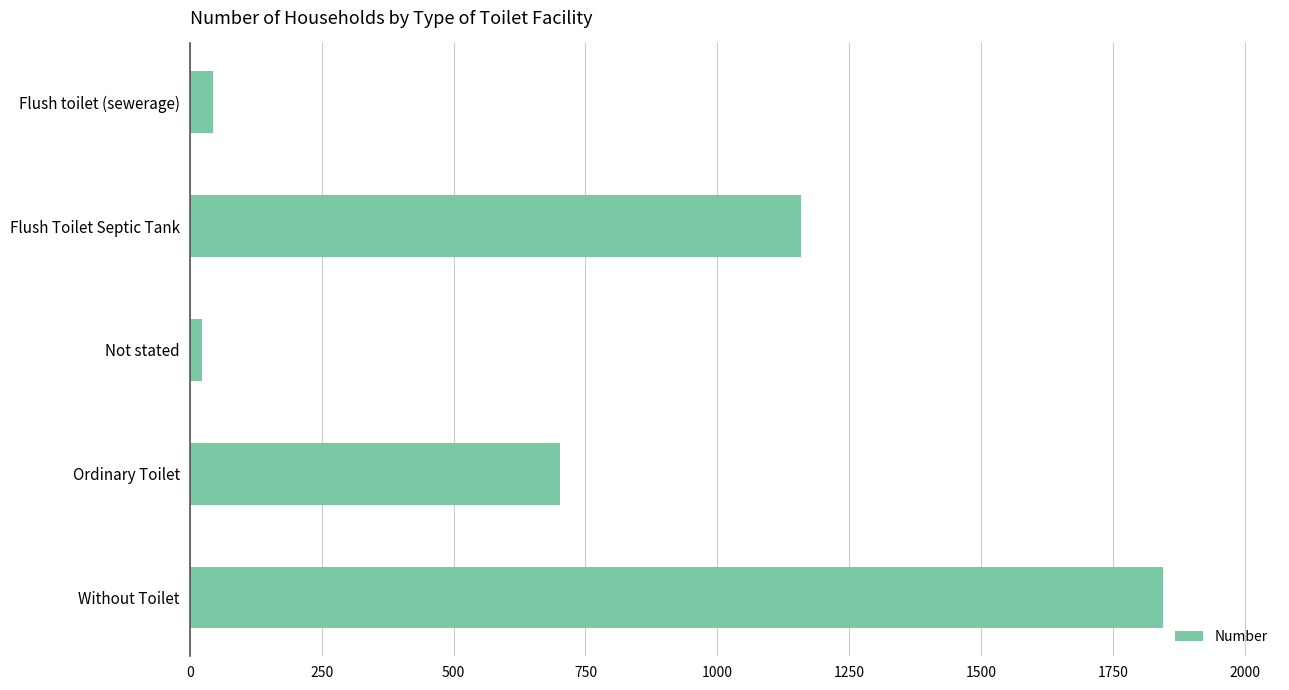

Between Flush toilet (sewerage) and Ordinary Toilet, which is larger?

Ordinary Toilet